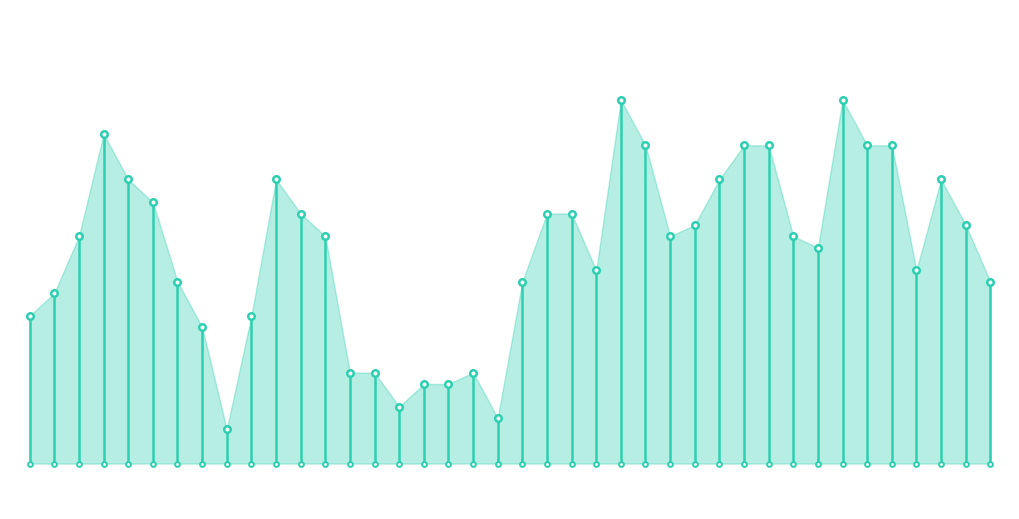

What is the ratio of the value at 2018-11-16 to the value at 2018-11-08?

1.0